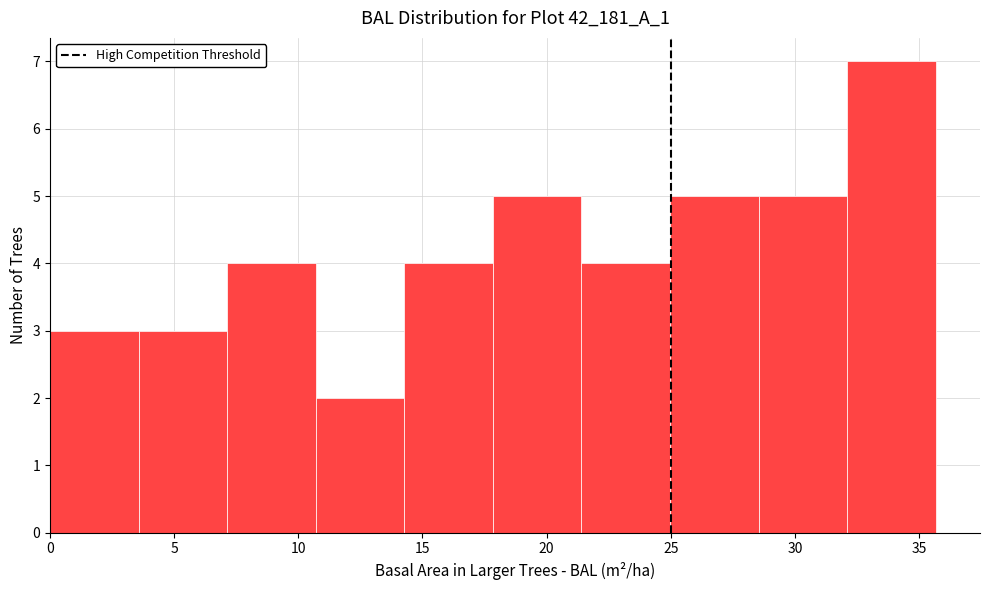

Reading left to right, transcribe this chart: for each bar, give the range it covers on the x-axis and its height. Neither the bar edges nor the heights are printed on the chart, so give them approximately, as read against the axes.

0.0 to 3.5: 3
3.5 to 7.0: 3
7.0 to 10.5: 4
10.5 to 14.5: 2
14.5 to 18.0: 4
18.0 to 21.5: 5
21.5 to 25.0: 4
25.0 to 28.5: 5
28.5 to 32.0: 5
32.0 to 35.5: 7